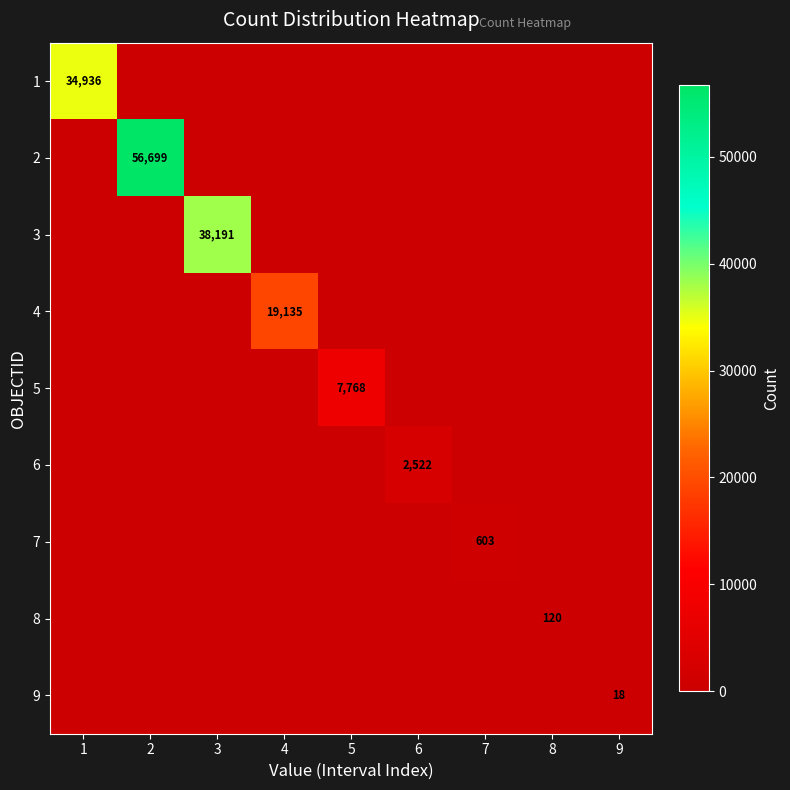

What is the total value across all series at 1?

34936